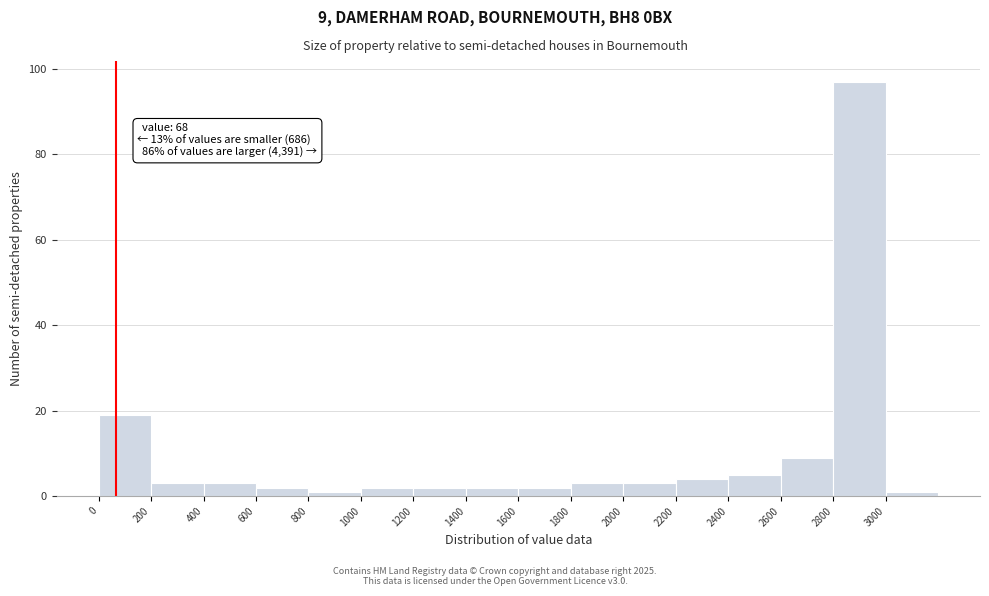

Over which range of the x-axis is the bar tallest?

2800 to 3000